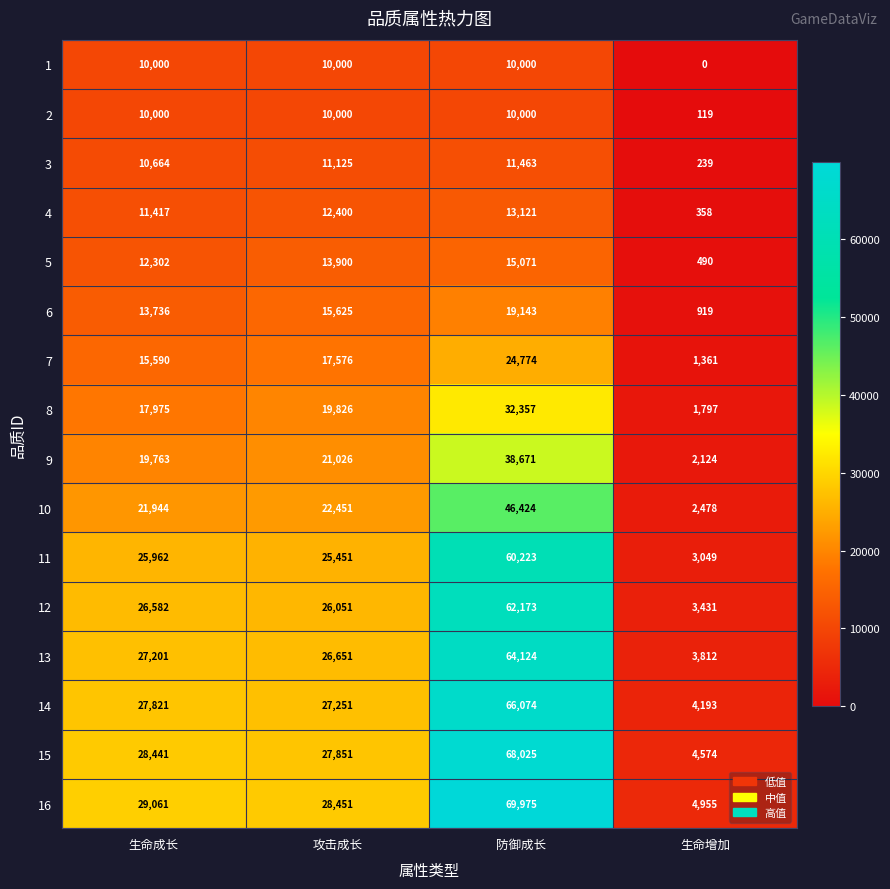

The 8 series shows 17975 at 生命成长. True or false?

True